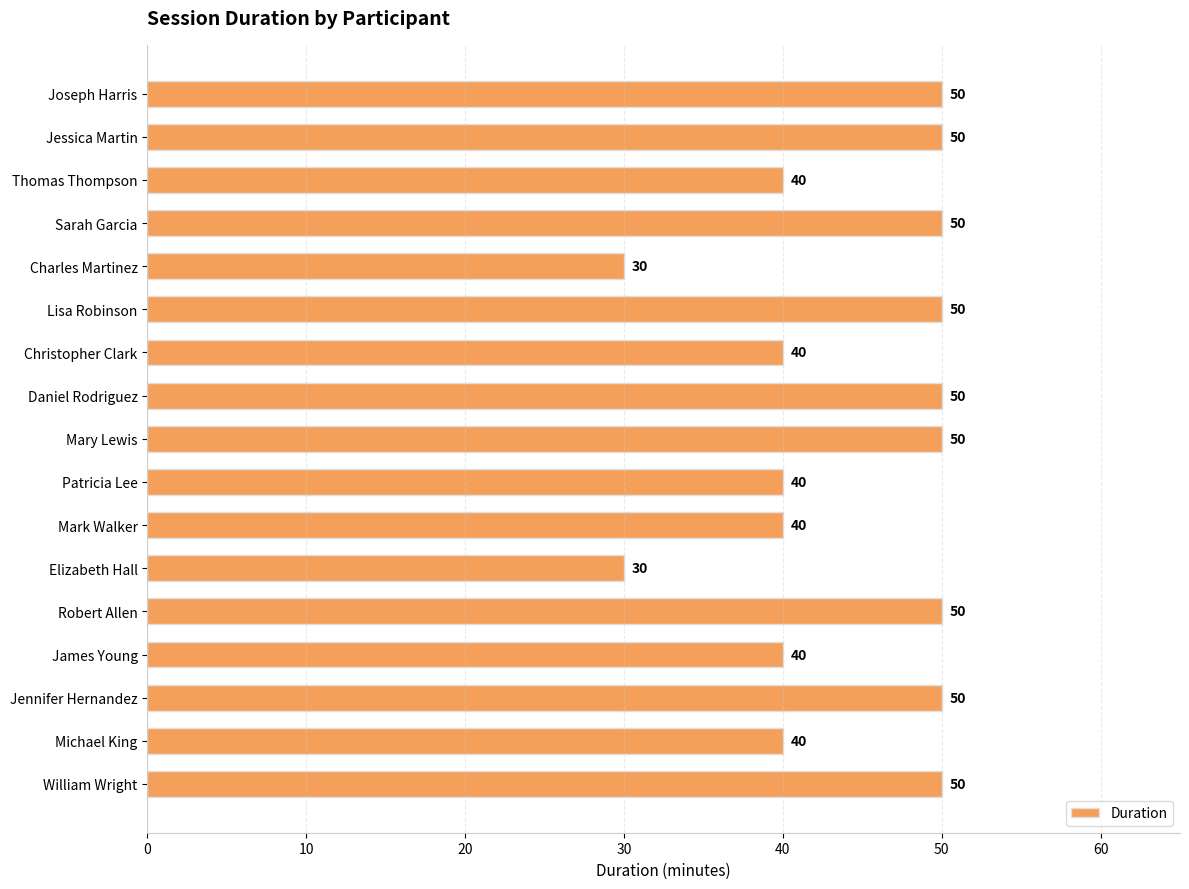

How many series are shown in this chart?

1